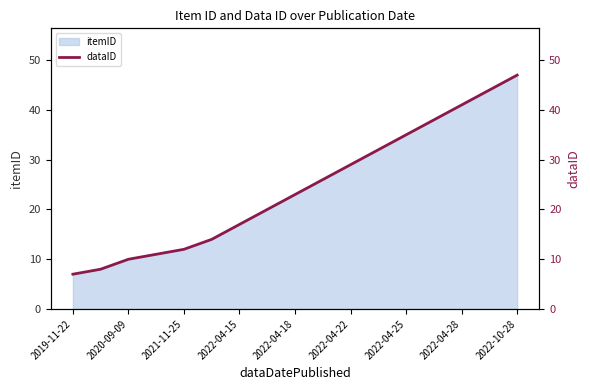

Is it true that itemID equals 16 at 2021-11-25?

False